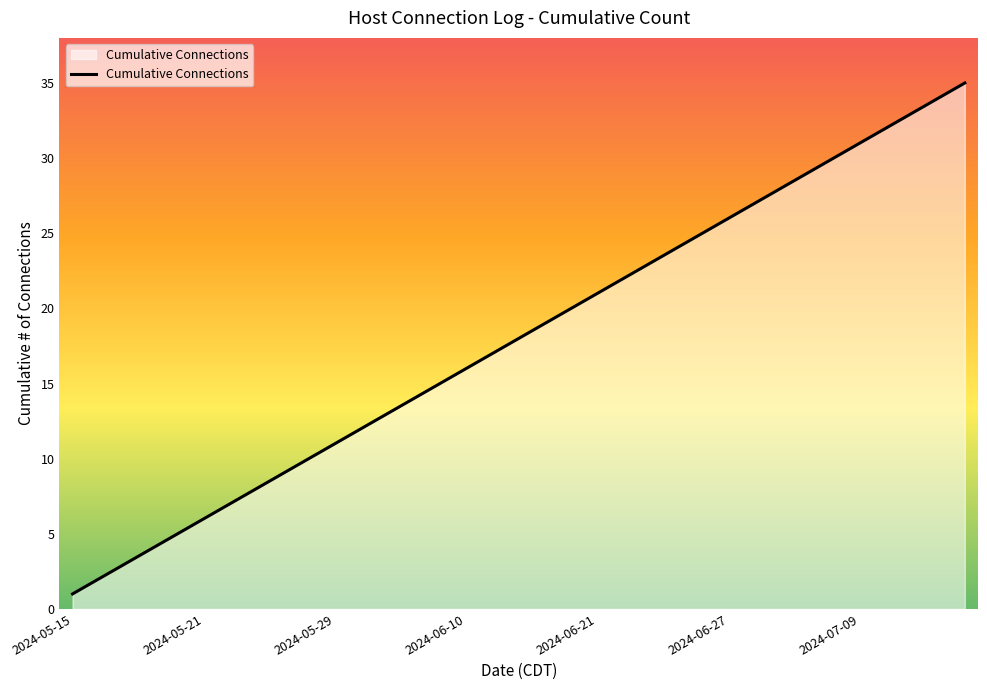

What is the difference between the maximum and minimum values?

34